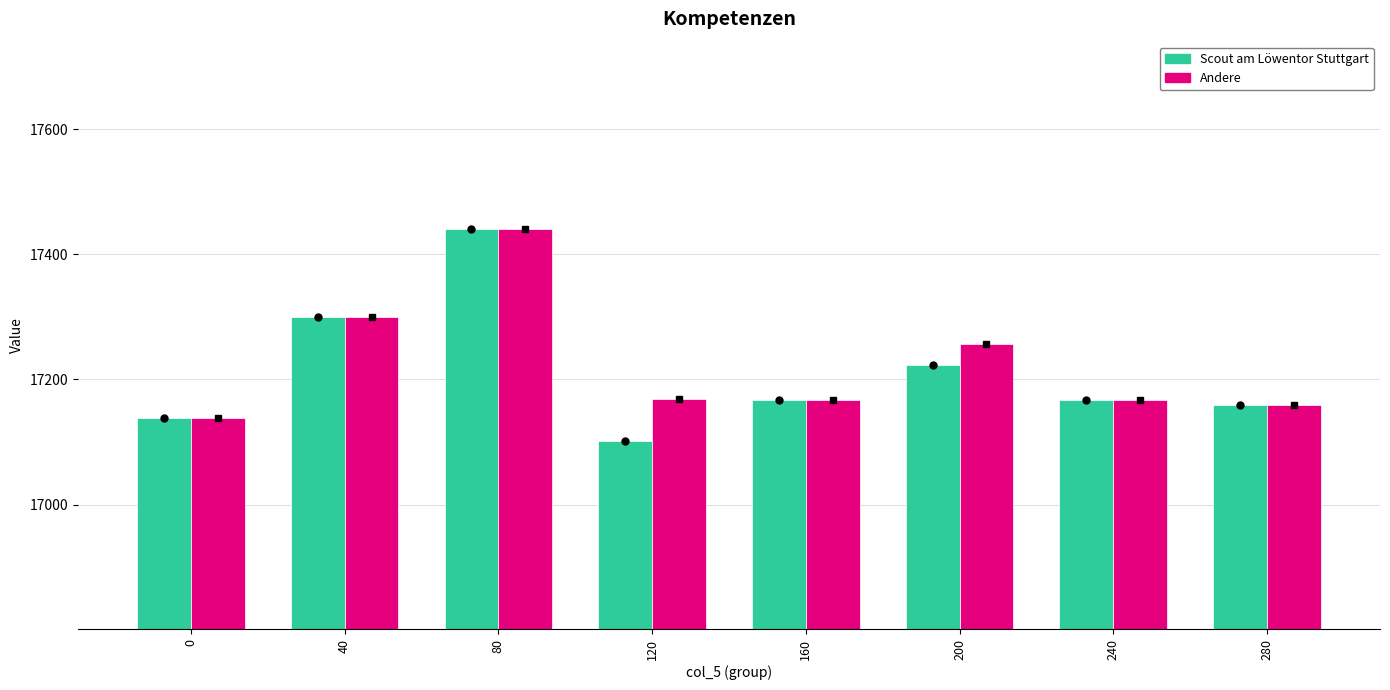

How many values in the Scout am Löwentor Stuttgart series are below 17167?

4